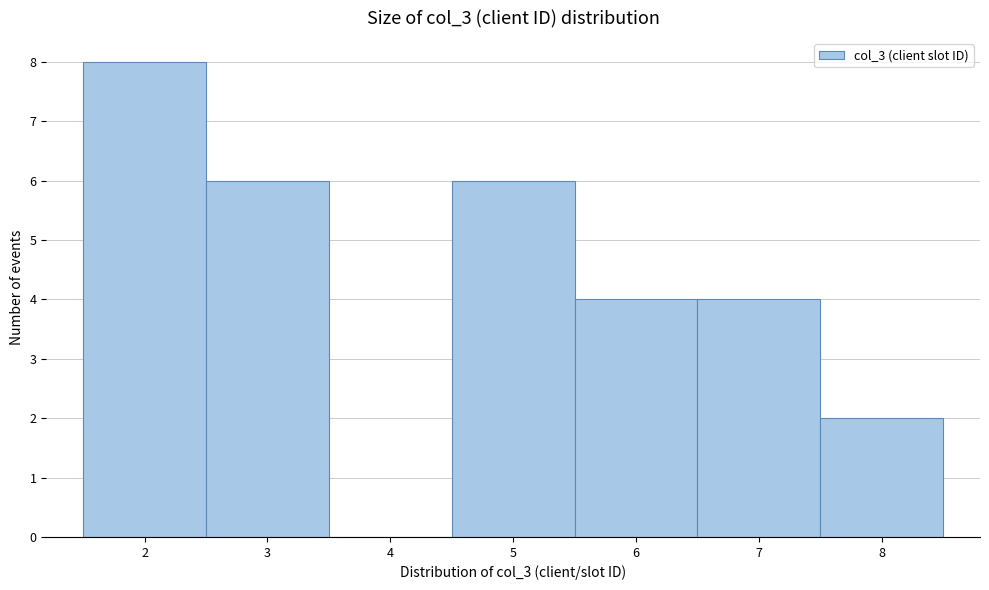

Which range on the x-axis has the tallest bar?

1.5 to 2.5